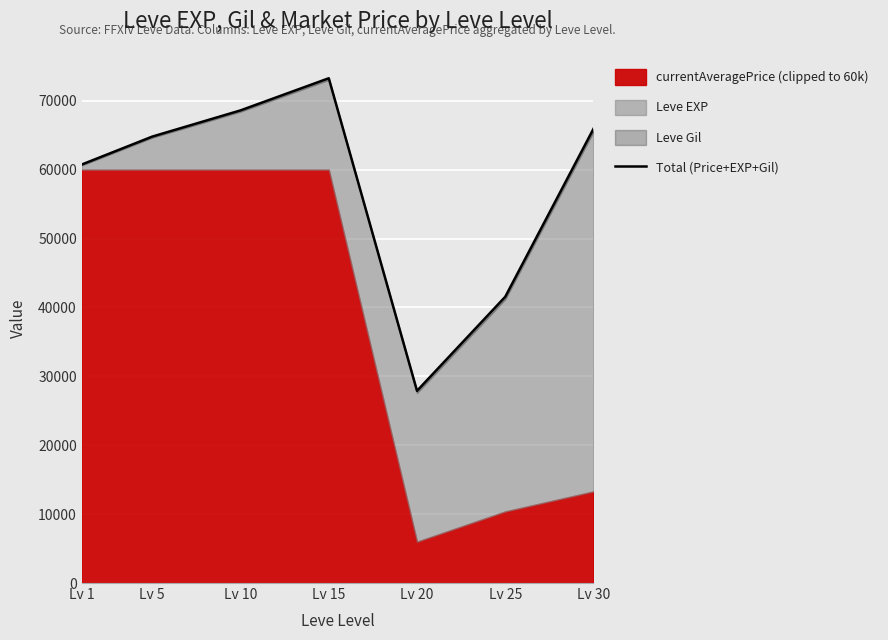

List the labels in order of value, smallest first.

Lv 20, Lv 25, Lv 1, Lv 5, Lv 30, Lv 10, Lv 15